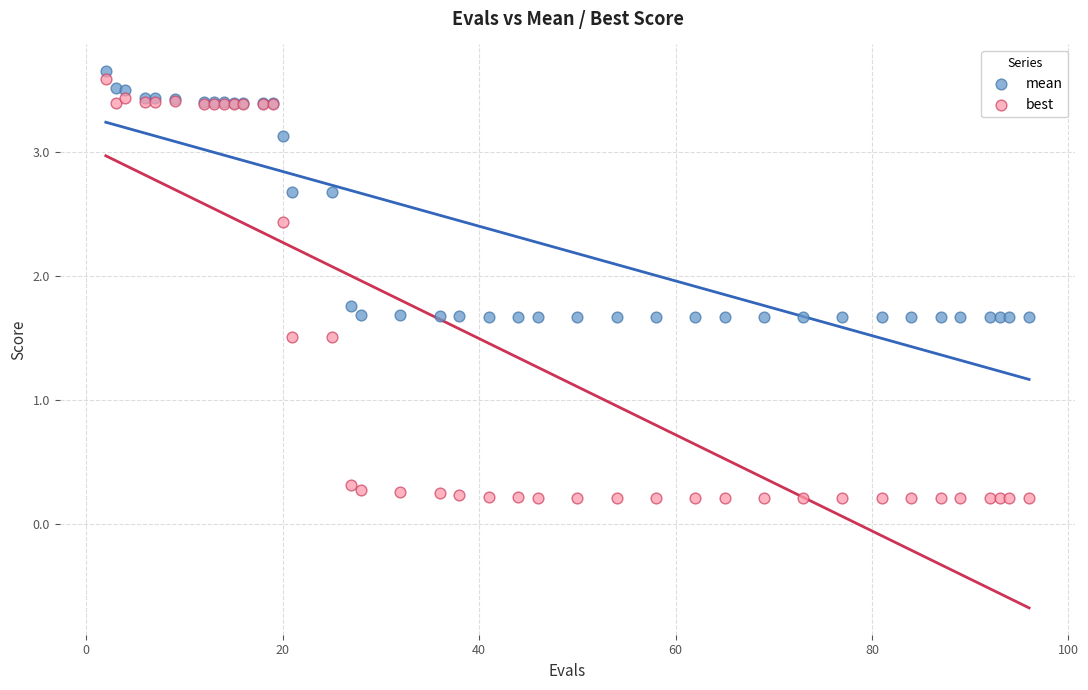

What are all the series names shown in the legend?

mean, best